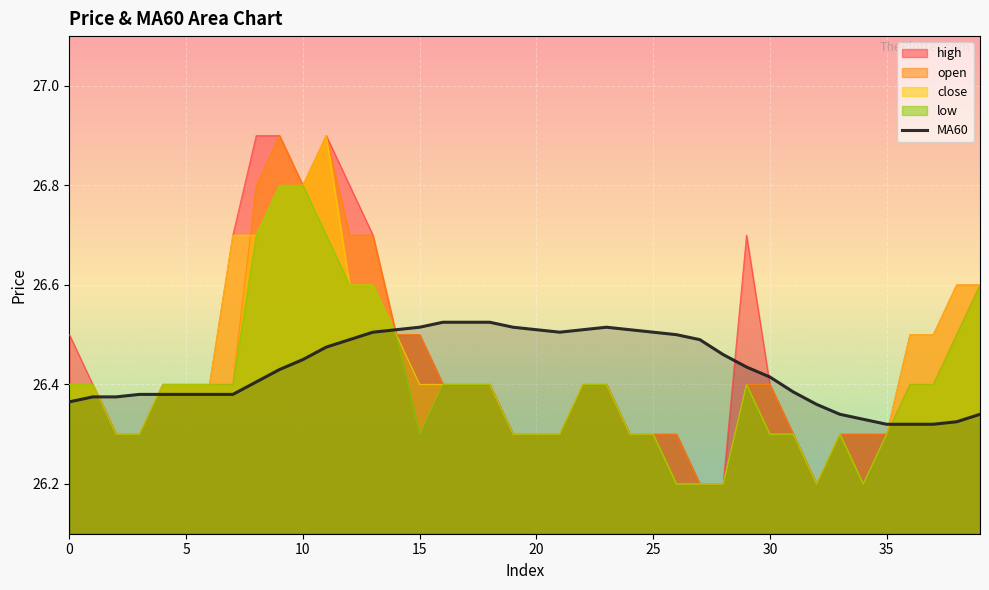

What is the maximum value shown in the chart?

26.9